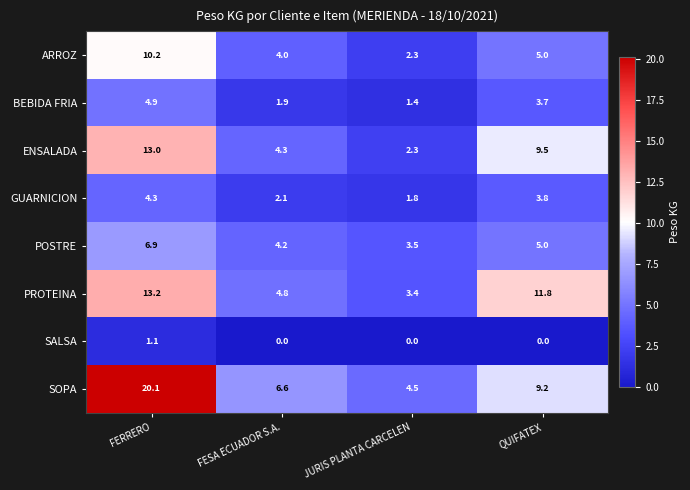

What is the total value across all series at FERRERO?

73.7